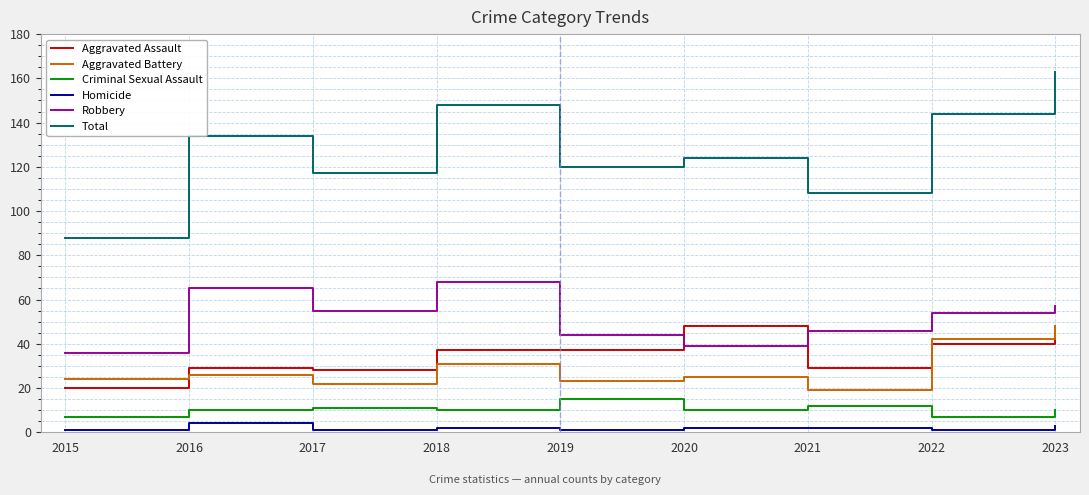

What is the total value across all series at 2020?

248